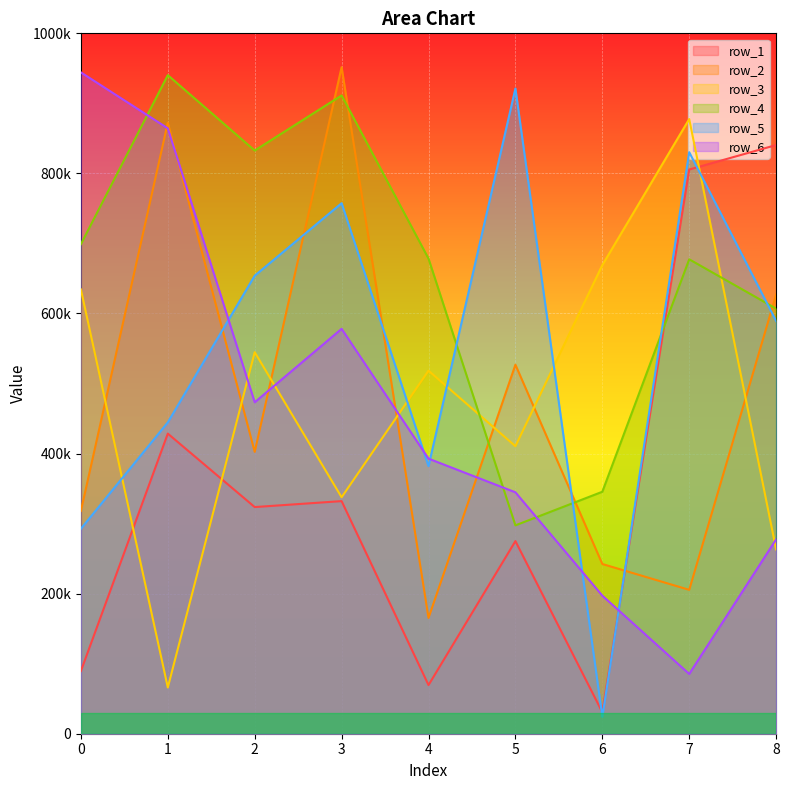

Where is the first local minimum for row_5?

4